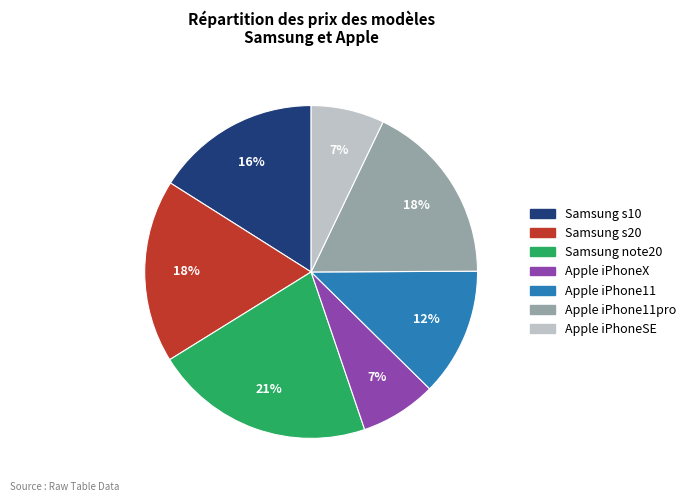

What percentage is the Apple iPhone11 slice, to the nearest percent?

12%